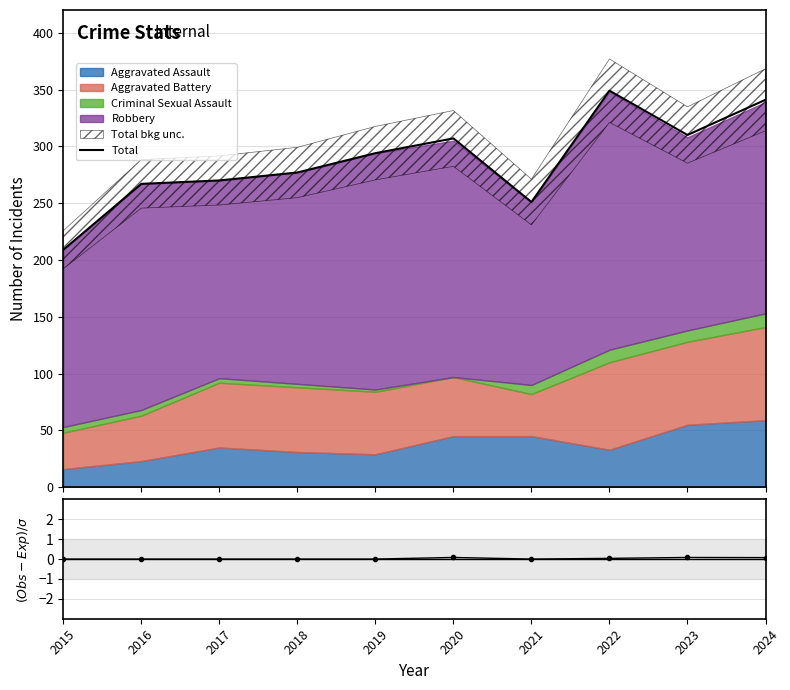

What is the value of the Total point at the 7th from the left?

251.0